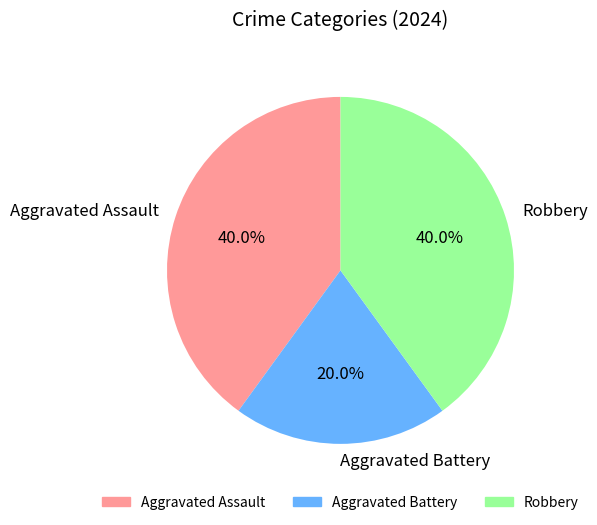

Which category has the smallest portion of the pie?

Aggravated Battery